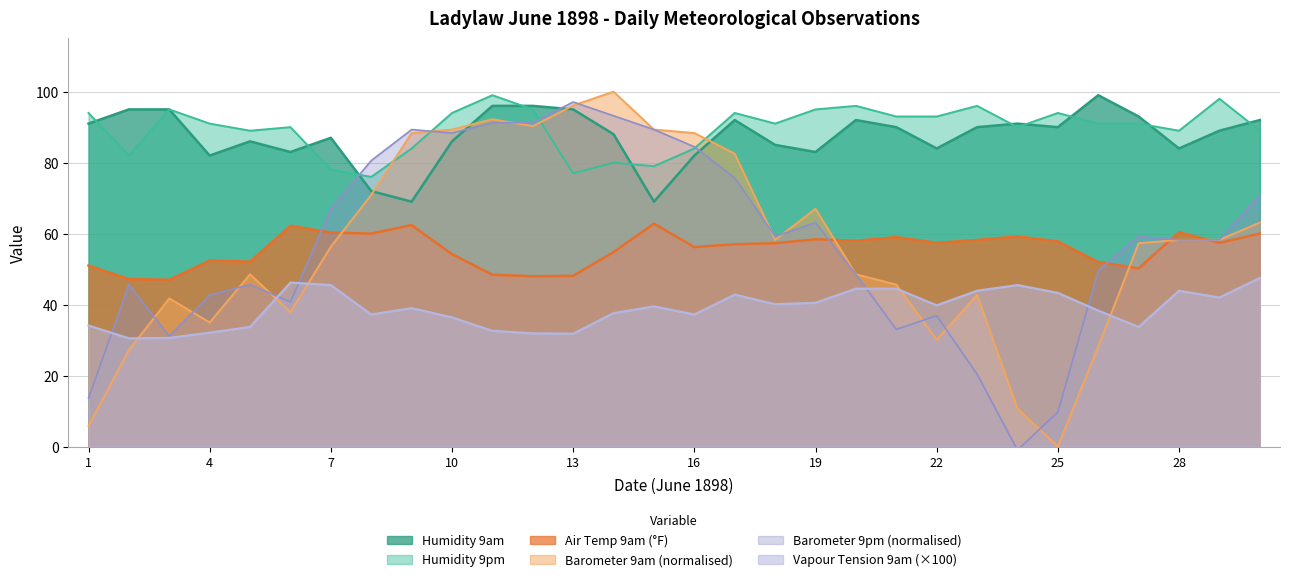

What are all the series names shown in the legend?

Humidity 9am, Humidity 9pm, Air Temp 9am (°F), Barometer 9am (normalised), Barometer 9pm (normalised), Vapour Tension 9am (×100)